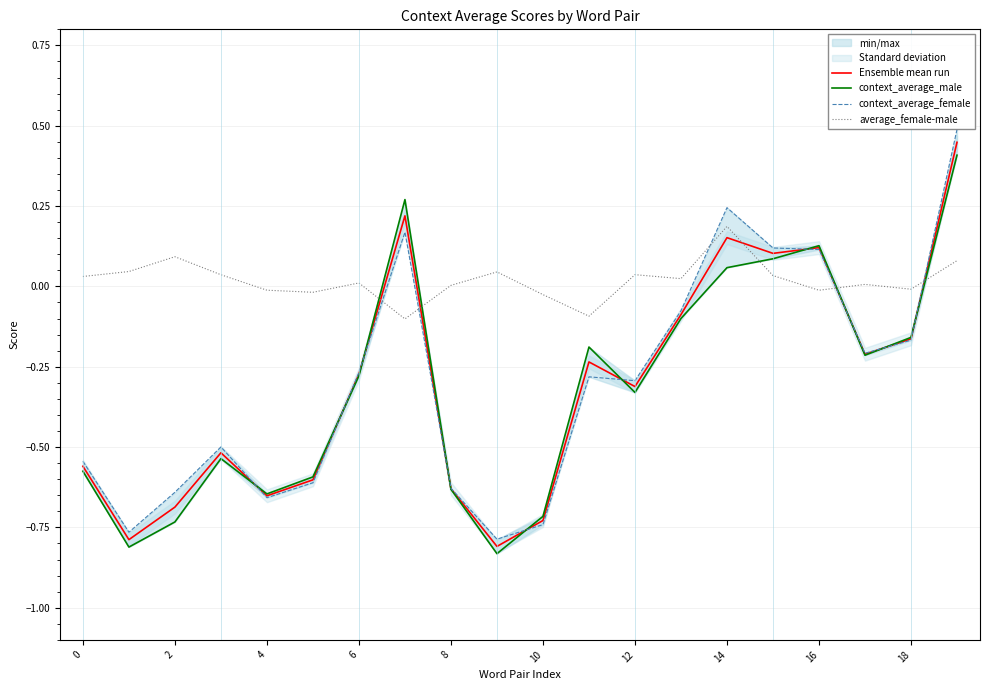

How many values in the context_average_female series exceed 0?

5